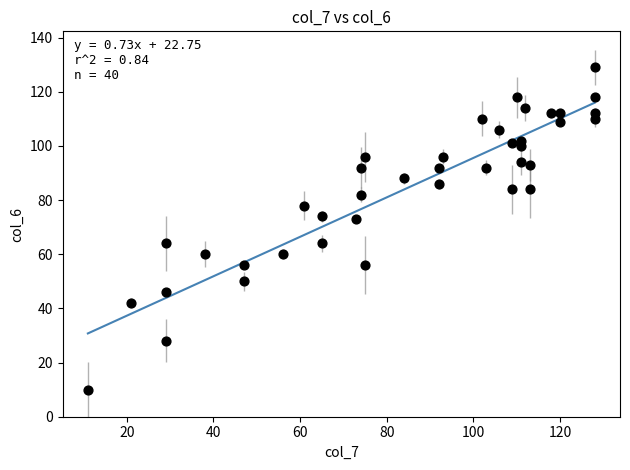

What is the range of Y values (max minus min)?

119